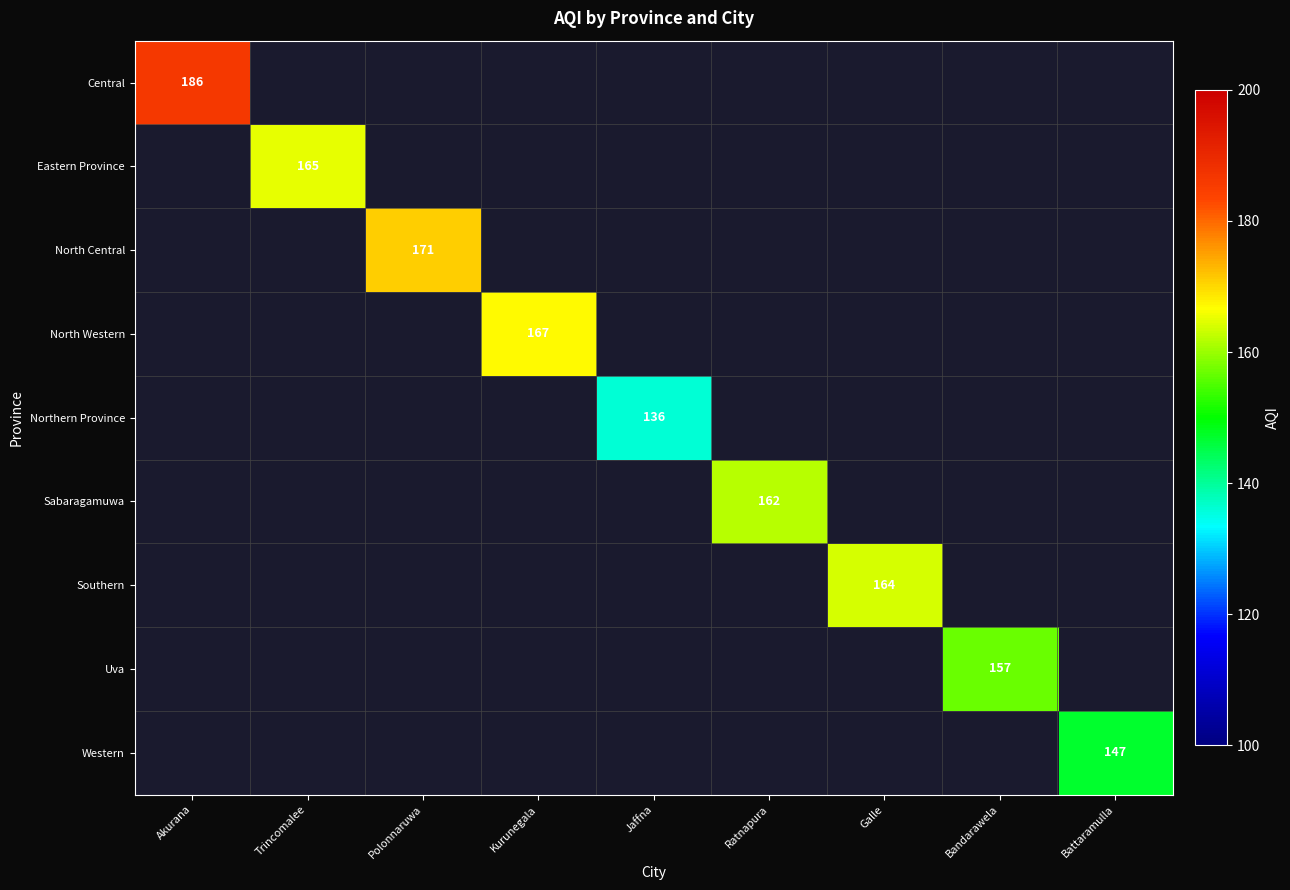

At how many categories does at least one series exceed 159?

6